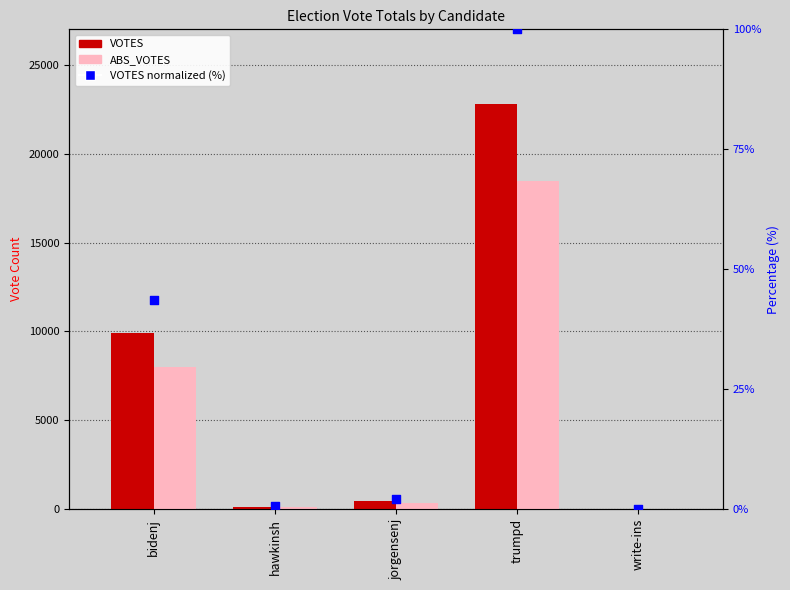

Which series contains the lowest Y value?

ABS_VOTES